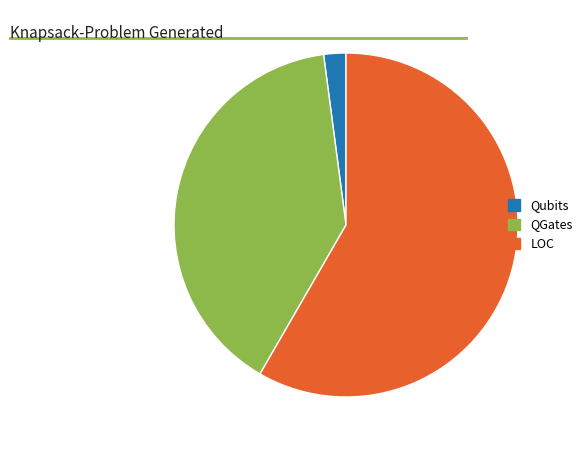

True or false: Qubits accounts for 11% of the total.

False